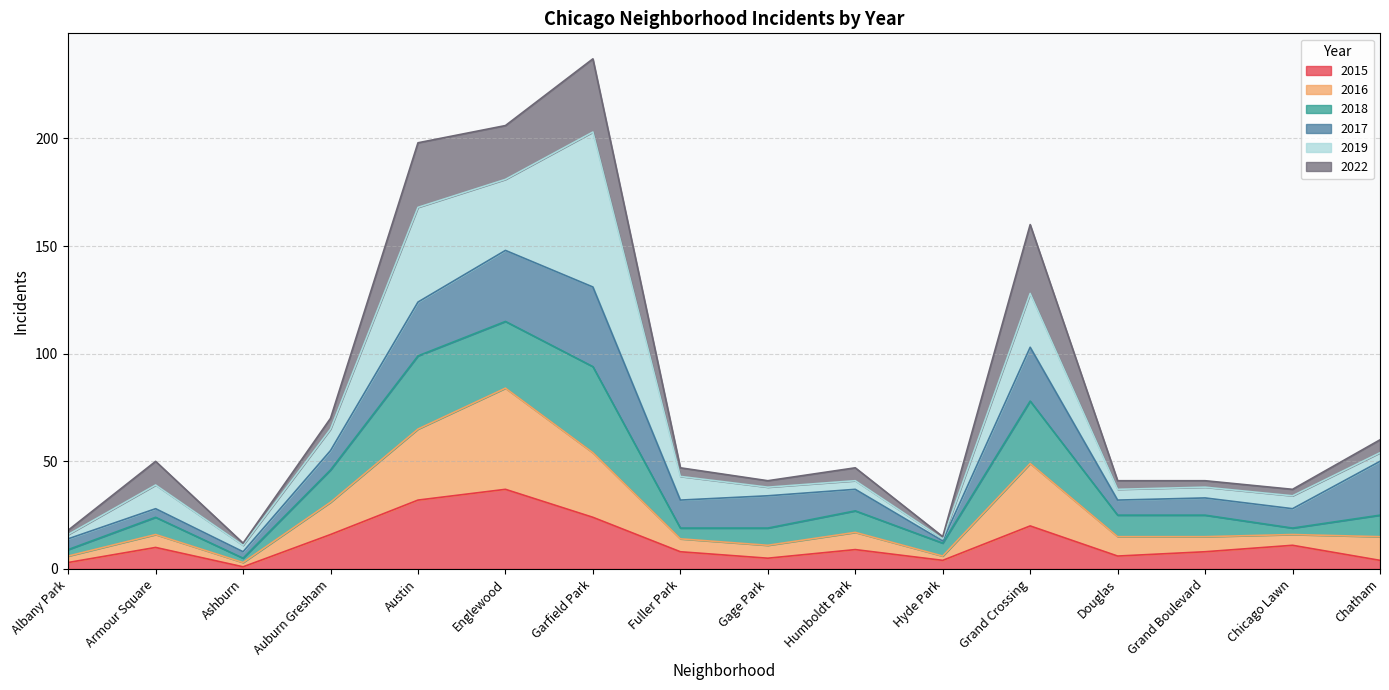

At which category is the sum across all series the highest?

Garfield Park